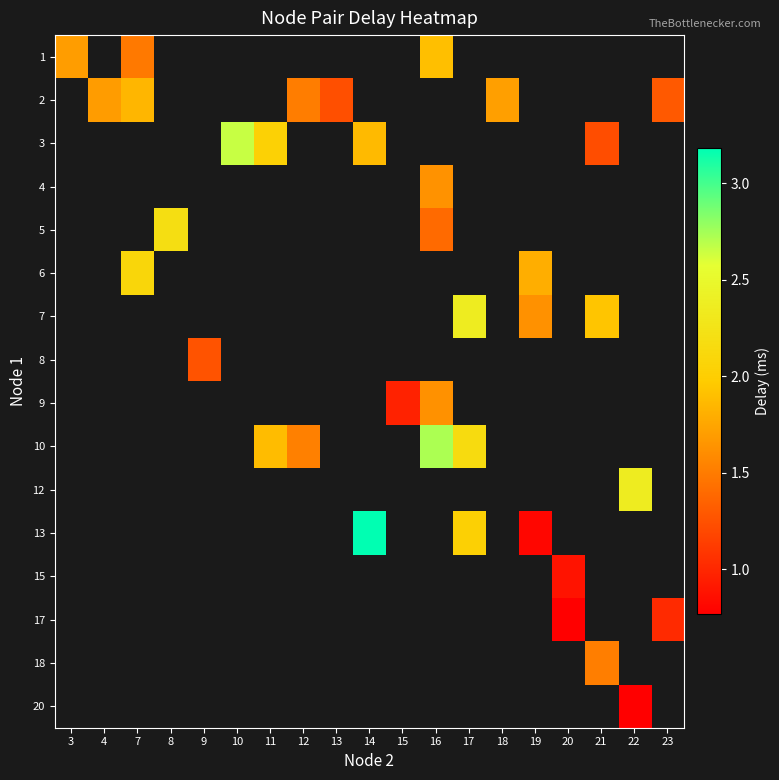

Which category has the lowest value across all series?

22